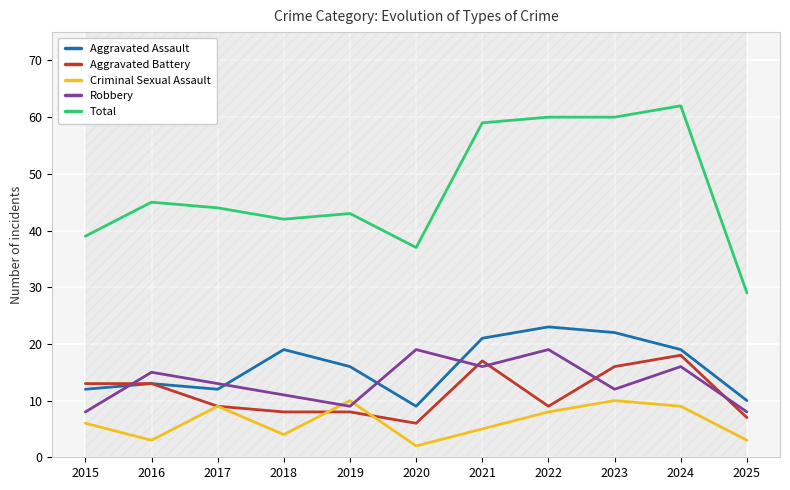

Reading right to left, what are all the values shown in this chart?

Aggravated Assault: 2025=10	2024=19	2023=22	2022=23	2021=21	2020=9	2019=16	2018=19	2017=12	2016=13	2015=12
Aggravated Battery: 2025=7	2024=18	2023=16	2022=9	2021=17	2020=6	2019=8	2018=8	2017=9	2016=13	2015=13
Criminal Sexual Assault: 2025=3	2024=9	2023=10	2022=8	2021=5	2020=2	2019=10	2018=4	2017=9	2016=3	2015=6
Robbery: 2025=8	2024=16	2023=12	2022=19	2021=16	2020=19	2019=9	2018=11	2017=13	2016=15	2015=8
Total: 2025=29	2024=62	2023=60	2022=60	2021=59	2020=37	2019=43	2018=42	2017=44	2016=45	2015=39